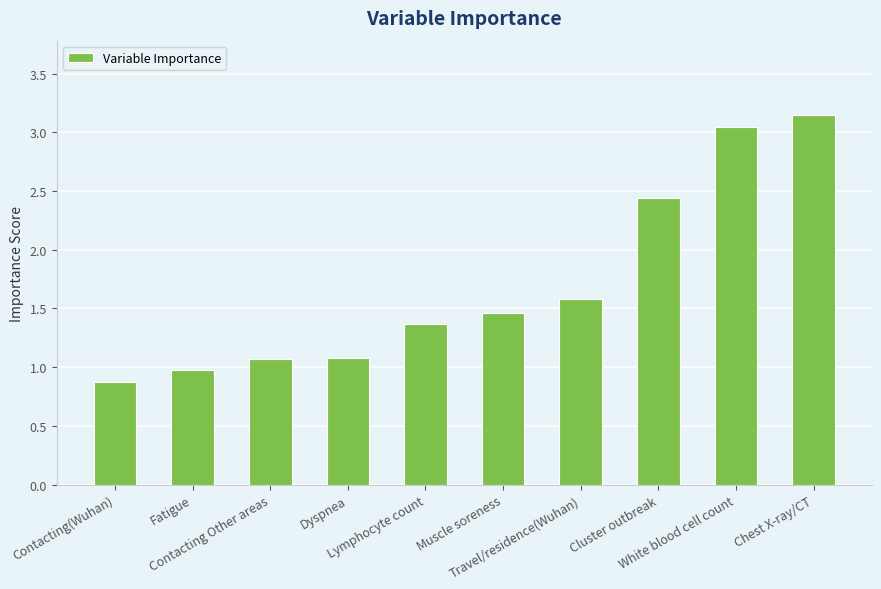

What value does the data have at Lymphocyte count?

1.4